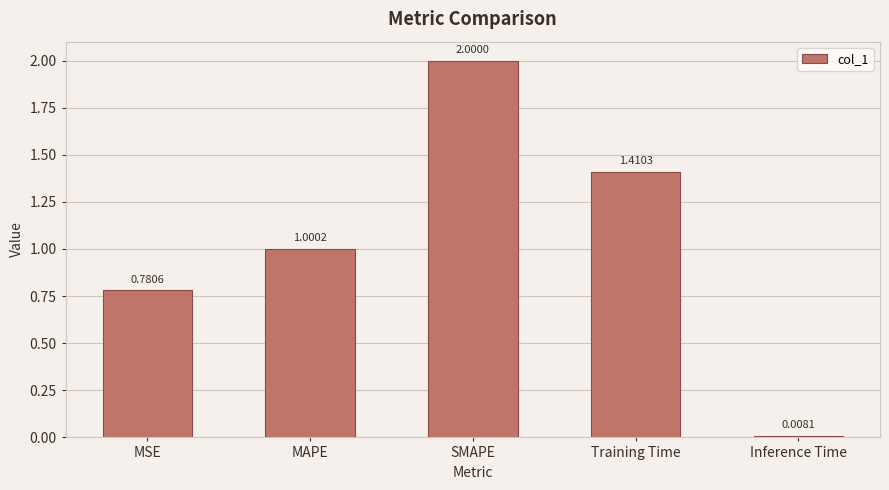

Which category has the lowest value across all series?

Inference Time